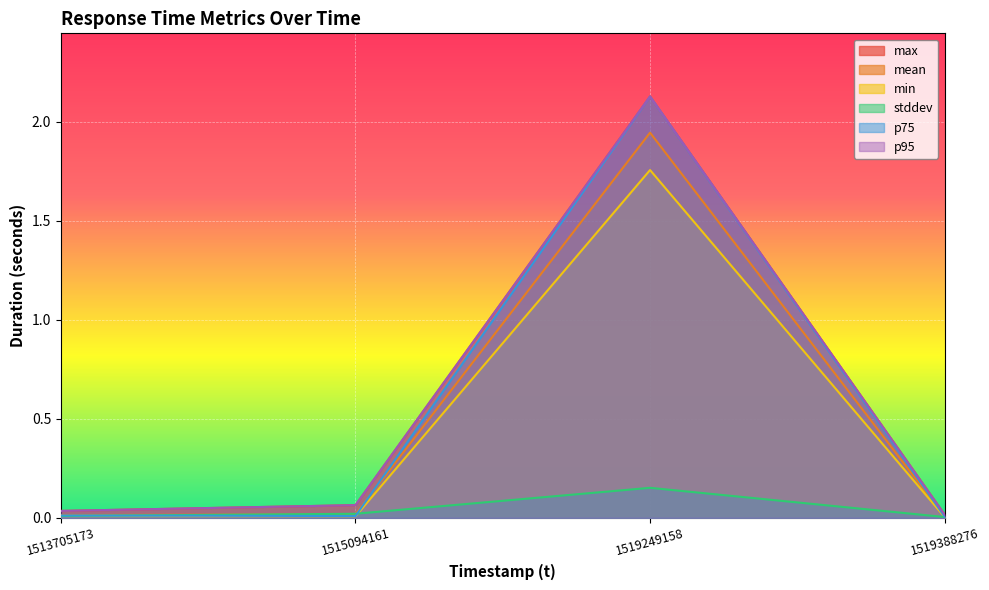

True or false: mean has more than 2 points higher than both neighbors.

False